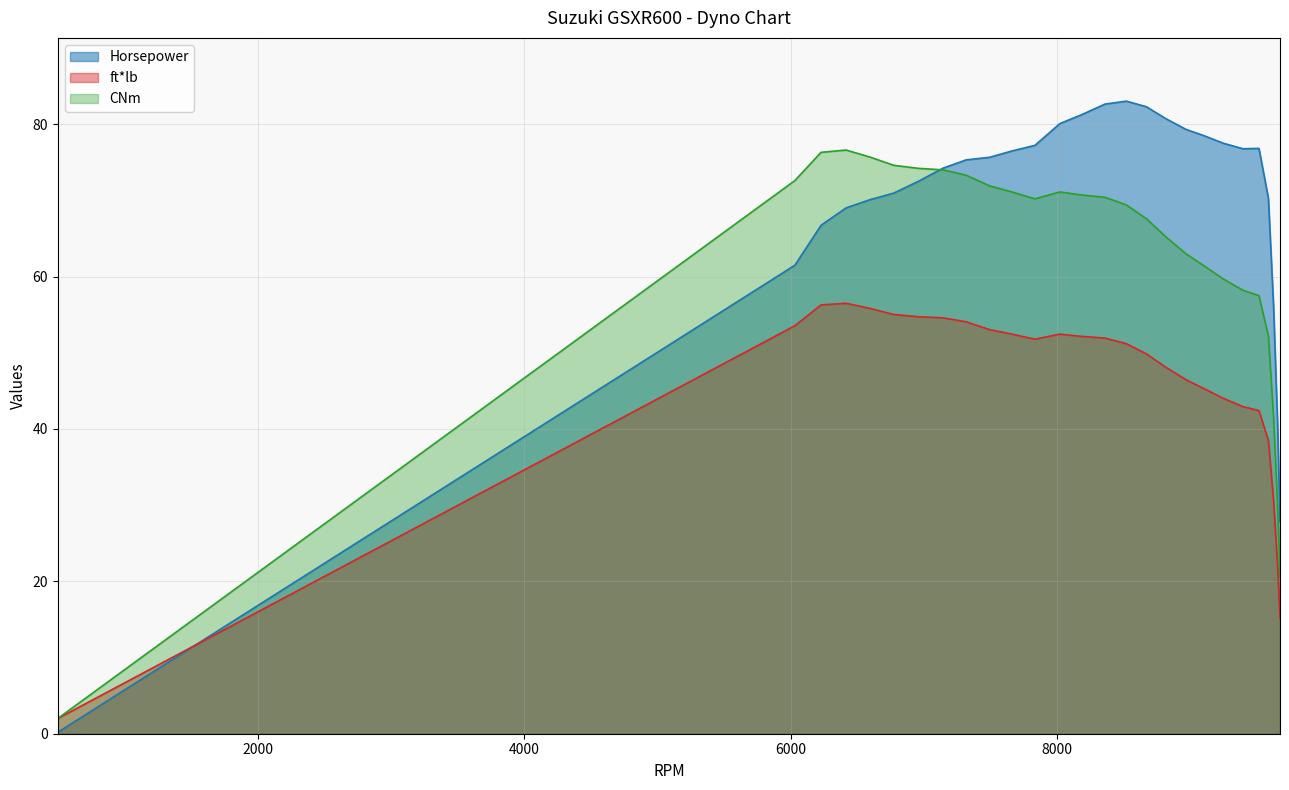

Reading left to right, list all the values displayed in this chart.

Horsepower: 0.2	61.5	66.7	69.0	70.1	70.9	72.5	74.2	75.3	75.6	76.5	77.2	80.1	81.2	82.6	83.0	82.3	80.7	79.3	78.4	77.5	76.8	76.8	70.3	55.9	40.5	27.8
ft*lb: 2.0	53.5	56.3	56.5	55.8	55.0	54.7	54.6	54.1	53.0	52.4	51.8	52.4	52.1	51.9	51.2	49.9	48.1	46.5	45.2	44.0	42.9	42.4	38.5	30.5	22.1	15.1
CNm: 2.0	72.6	76.3	76.6	75.7	74.6	74.2	74.0	73.3	71.9	71.1	70.2	71.1	70.7	70.4	69.4	67.6	65.2	63.0	61.3	59.7	58.2	57.5	52.2	41.4	29.9	20.5